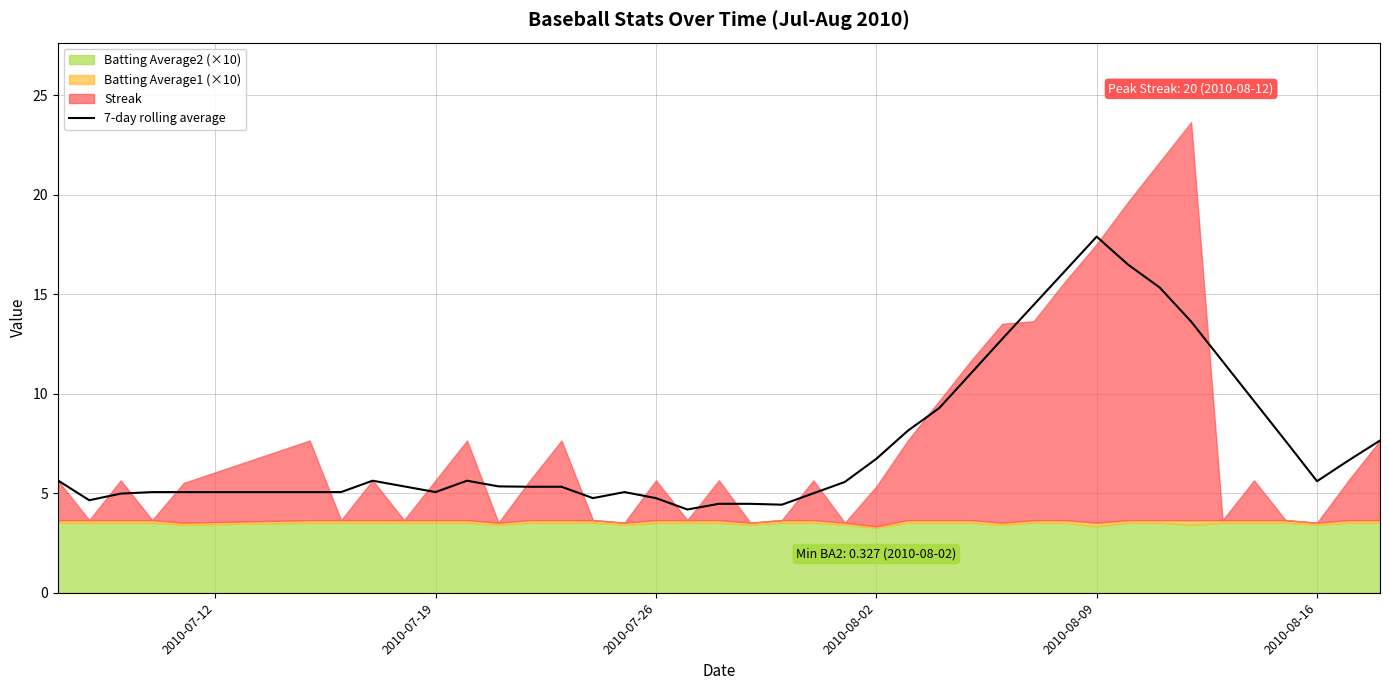

What is the minimum value for 7-day rolling average?

4.2